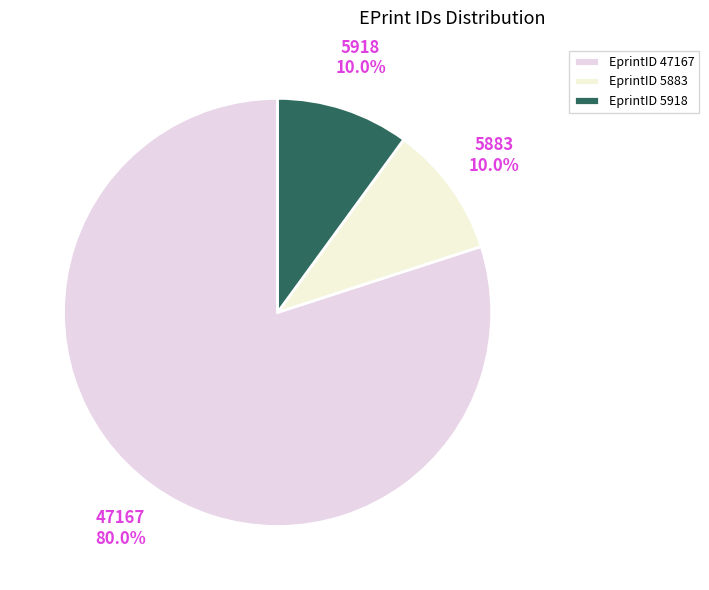

Which category has the smallest portion of the pie?

5883